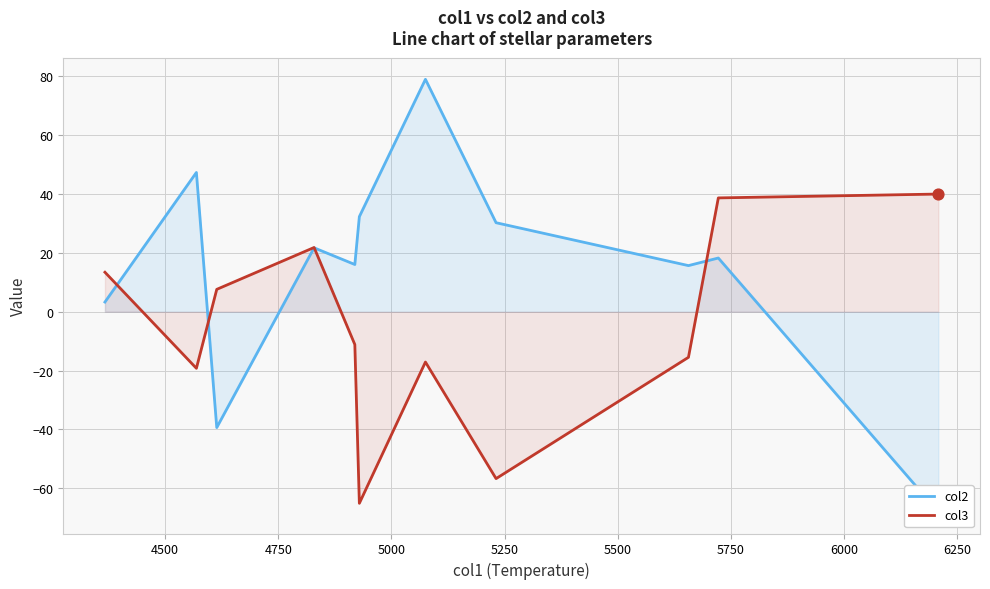

Which series contains the lowest Y value?

col2